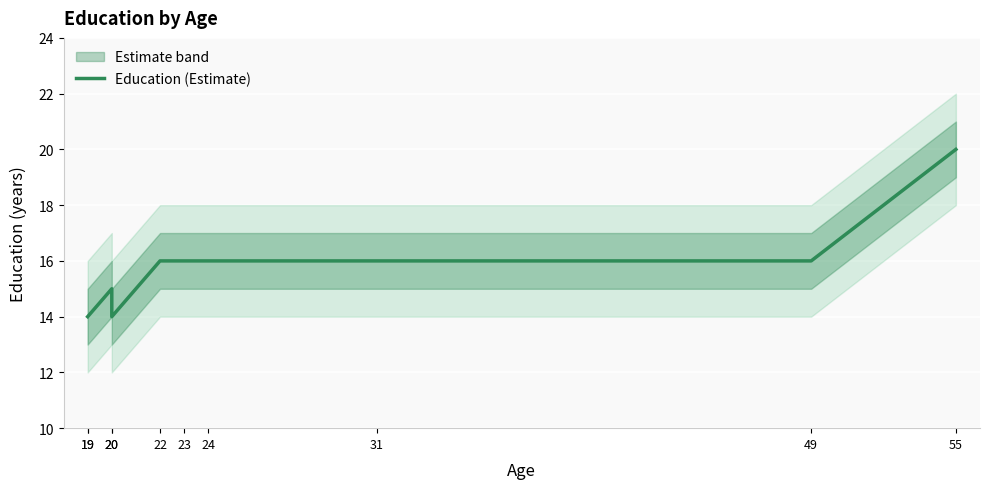

Where does the data first go above 16?

55